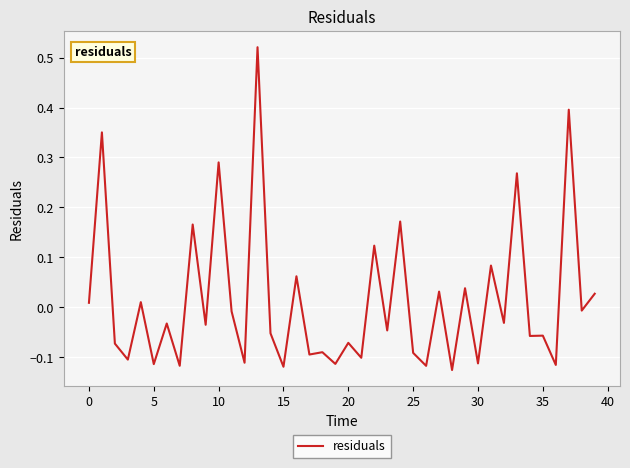

What is the difference between the maximum and minimum values?

0.6